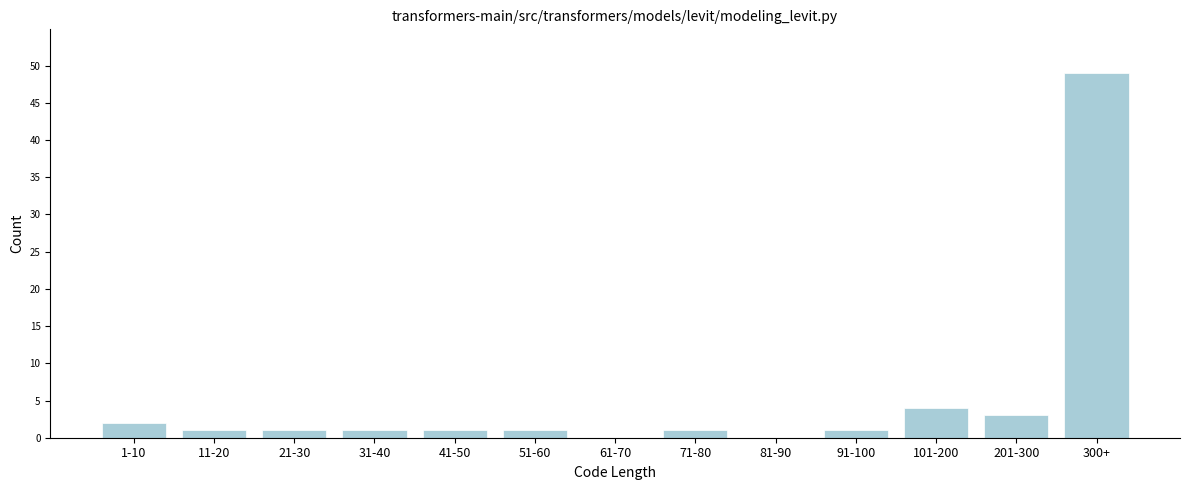

Reading left to right, what are all the values shown in this chart?

1-10=2	11-20=1	21-30=1	31-40=1	41-50=1	51-60=1	61-70=0	71-80=1	81-90=0	91-100=1	101-200=4	201-300=3	300+=49